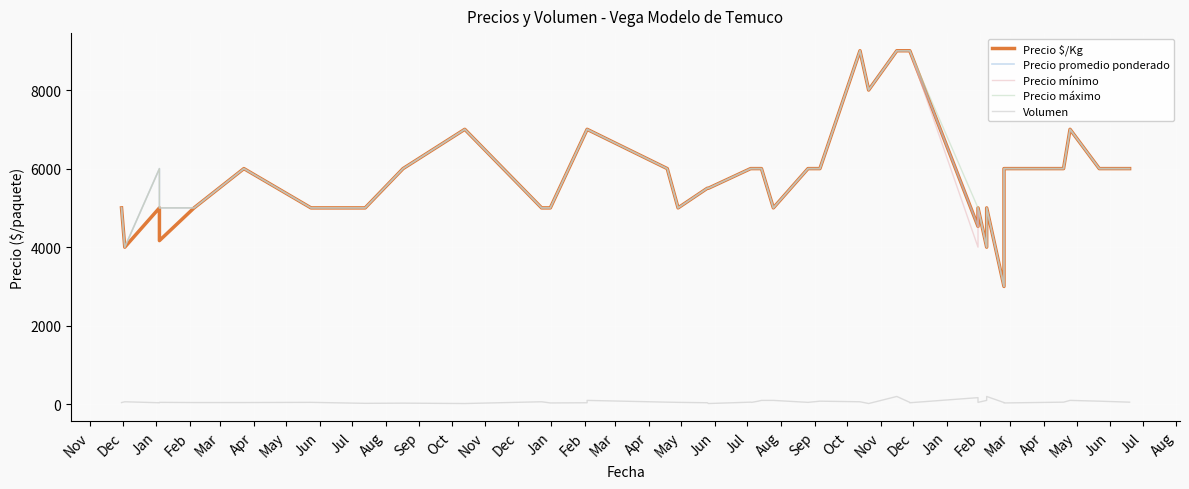

What is the total value across all series at Jul?

24030